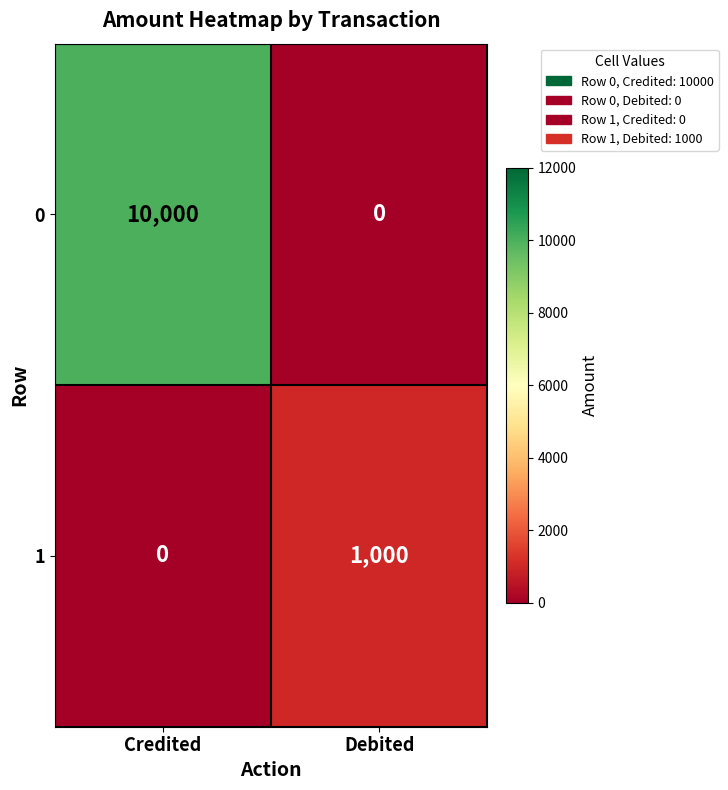

What is the approximate value of 0 at Credited, to the nearest 10?

10000